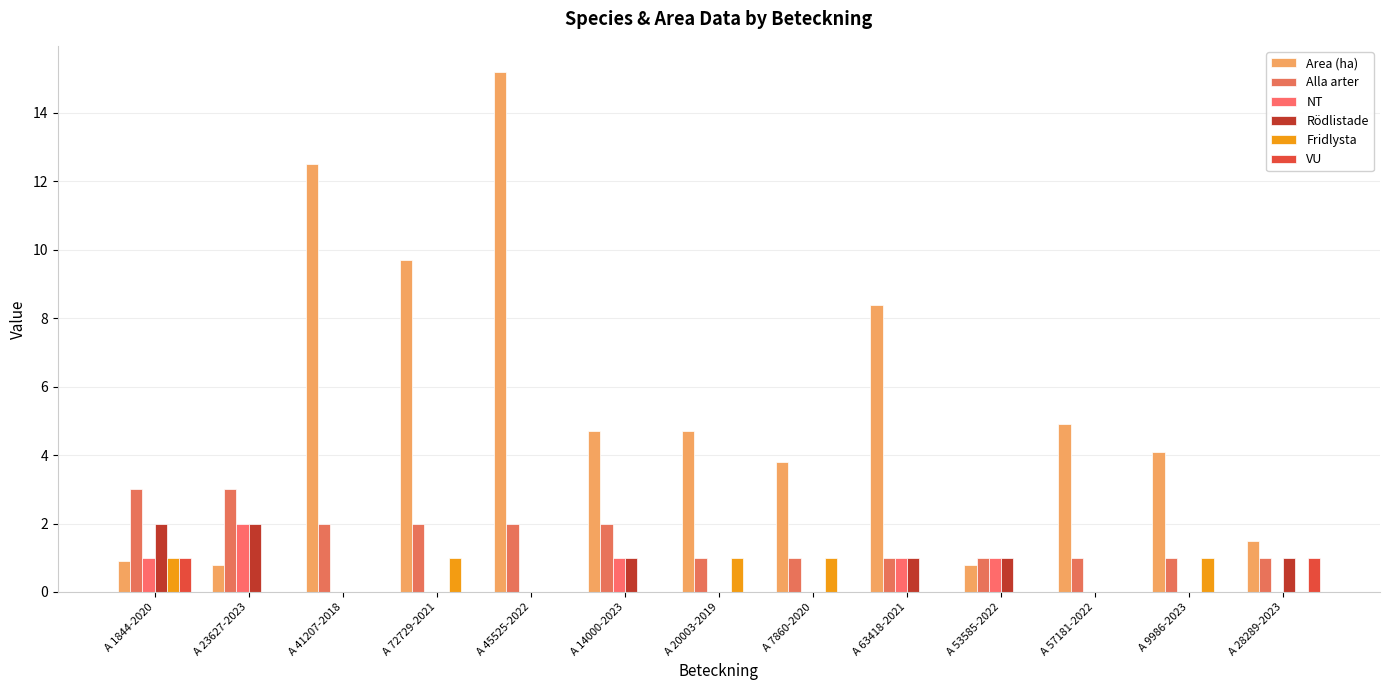

What is the total value across all series at A 9986-2023?

6.1